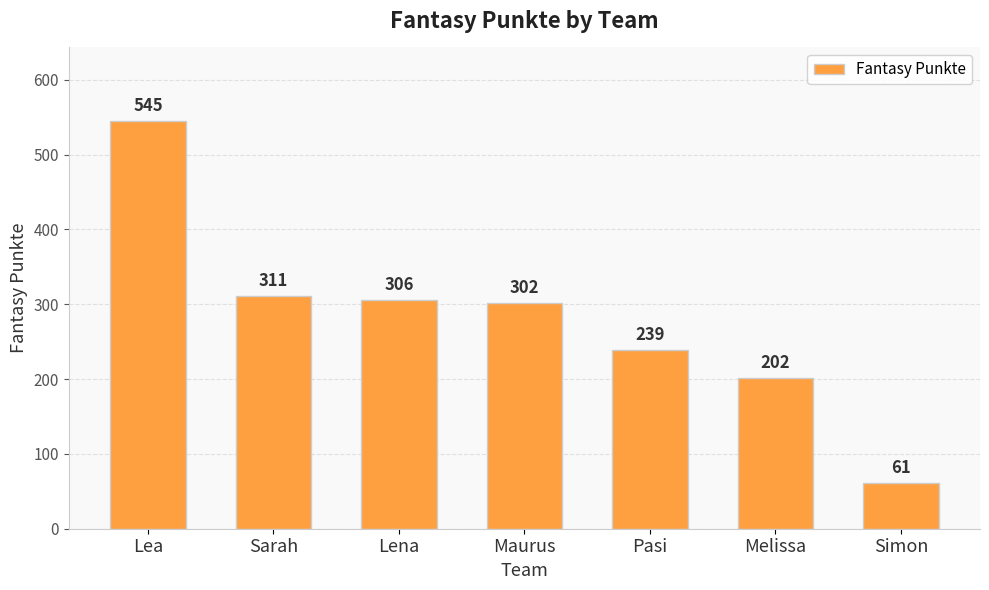

What is the difference between the second highest and minimum values?

250